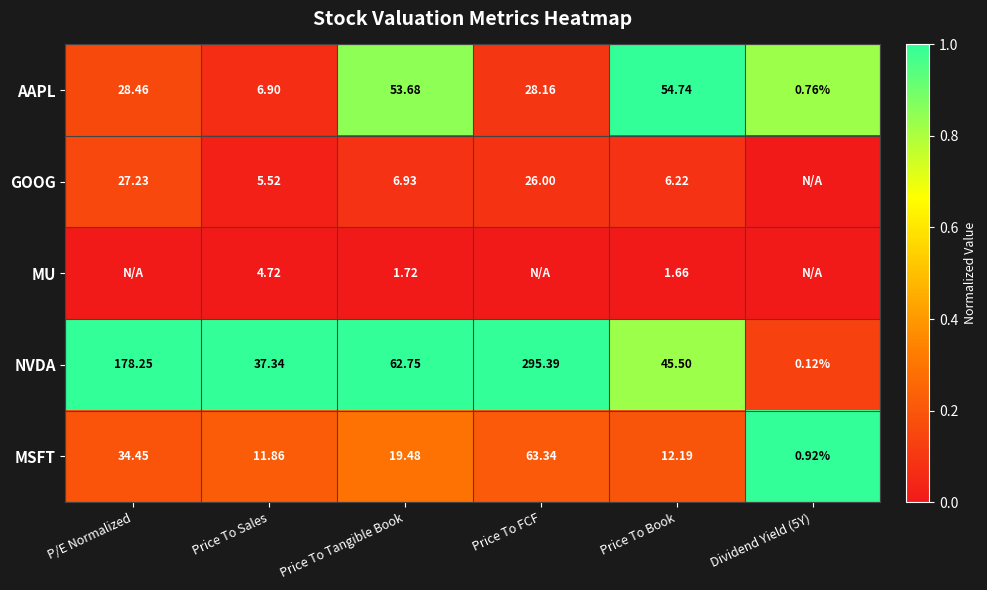

At which label is NVDA closest to 147?

P/E Normalized